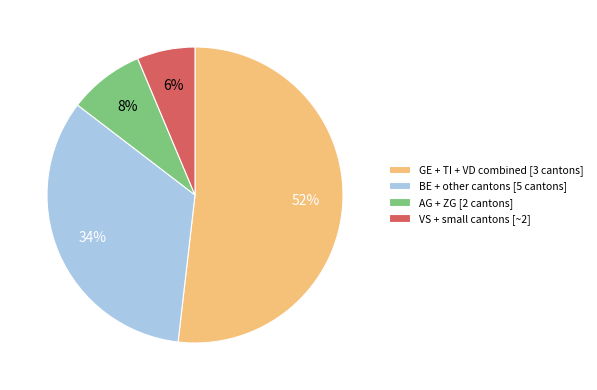

True or false: AG + ZG [2 cantons] accounts for 8% of the total.

True